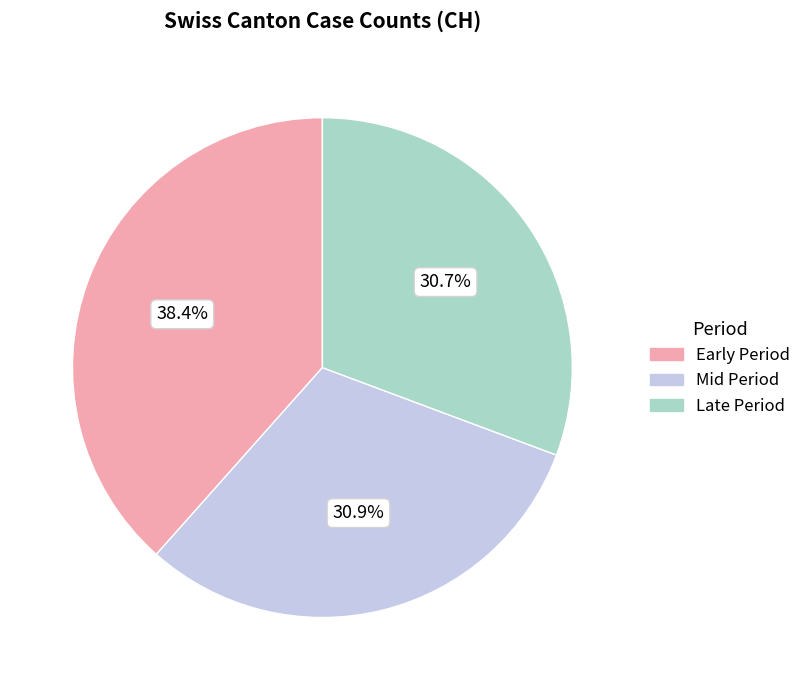

Does Late Period account for over 50% of the chart?

No